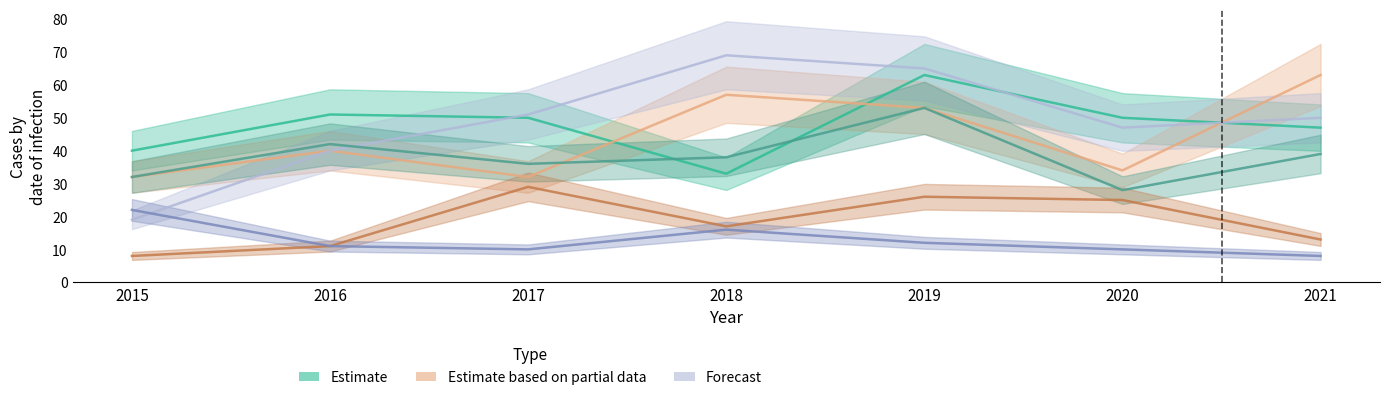

At how many categories does at least one series exceed 61?

3